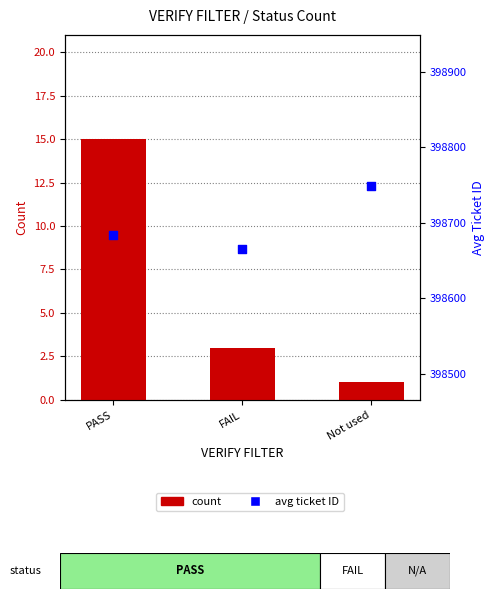

Which series contains the lowest Y value?

count